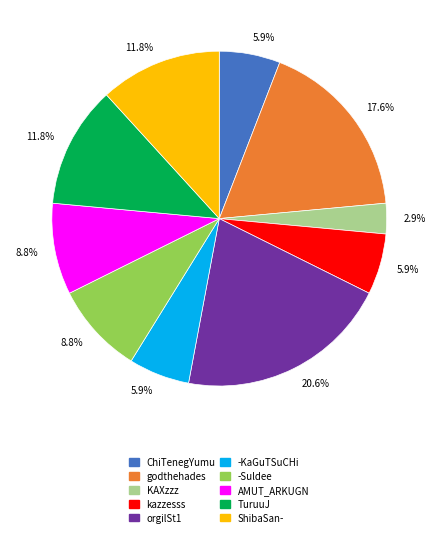

What is the total percentage of KAXzzz and -KaGuTSuCHi?

8.8%